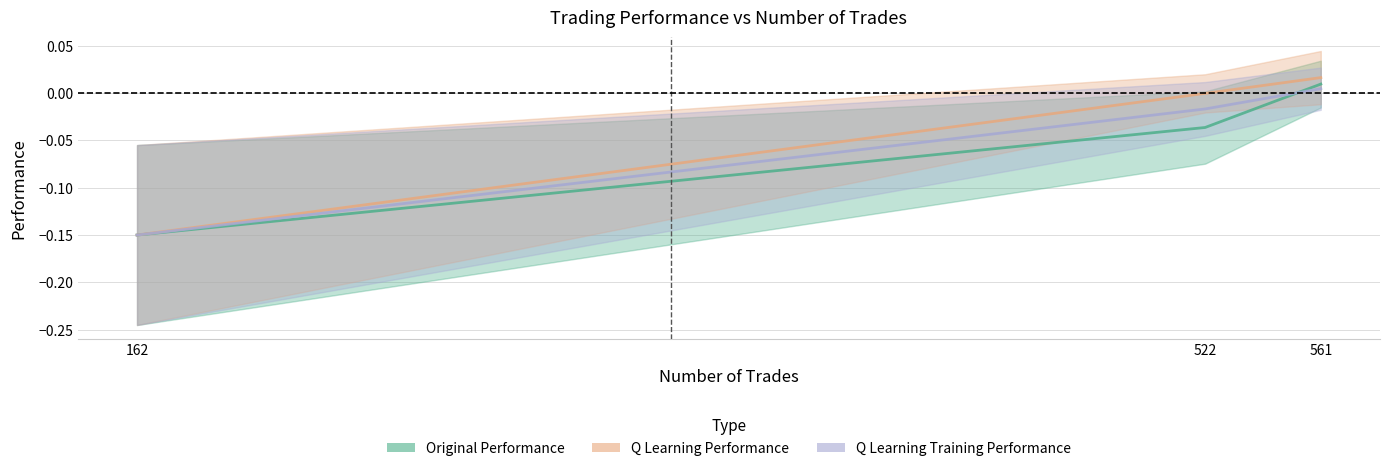

The value of q learning training performance at 162 is -0.1. True or false?

True